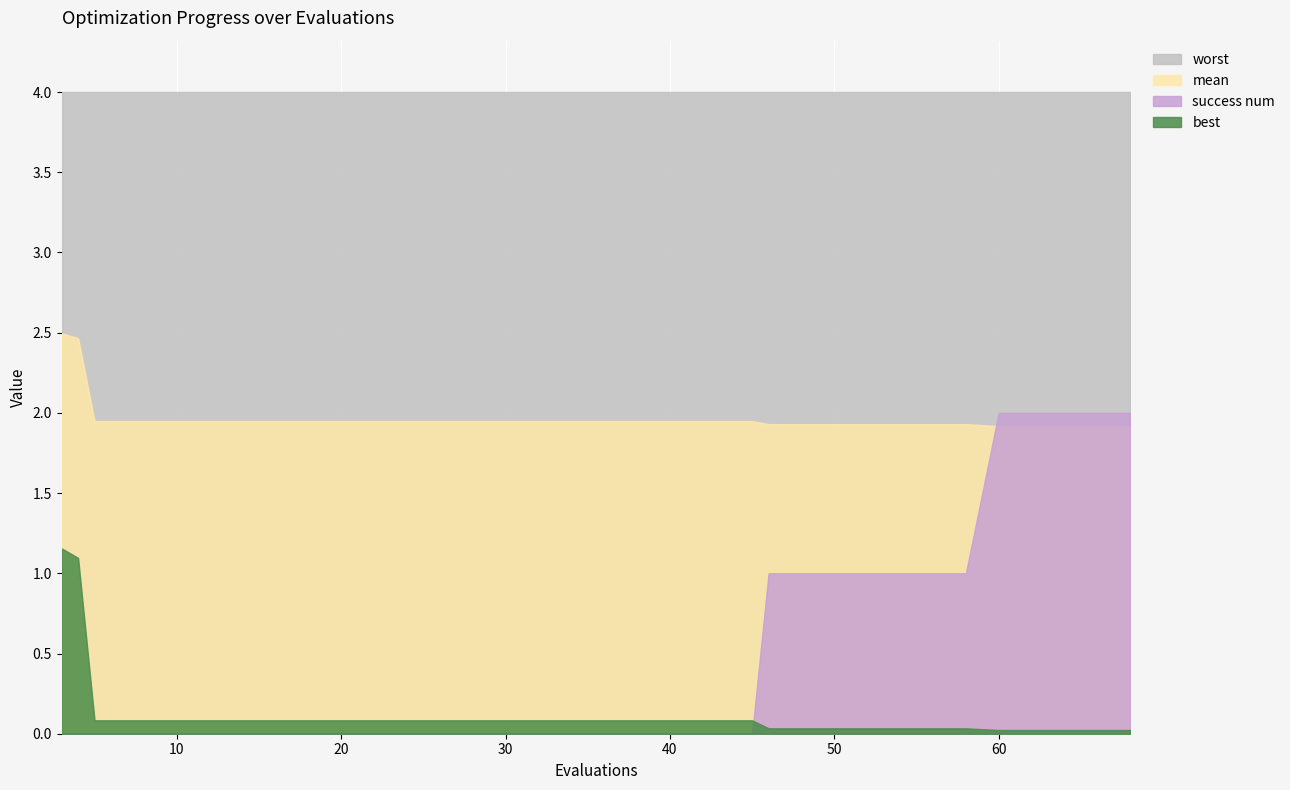

The value of worst at 5 is 4.0. True or false?

True